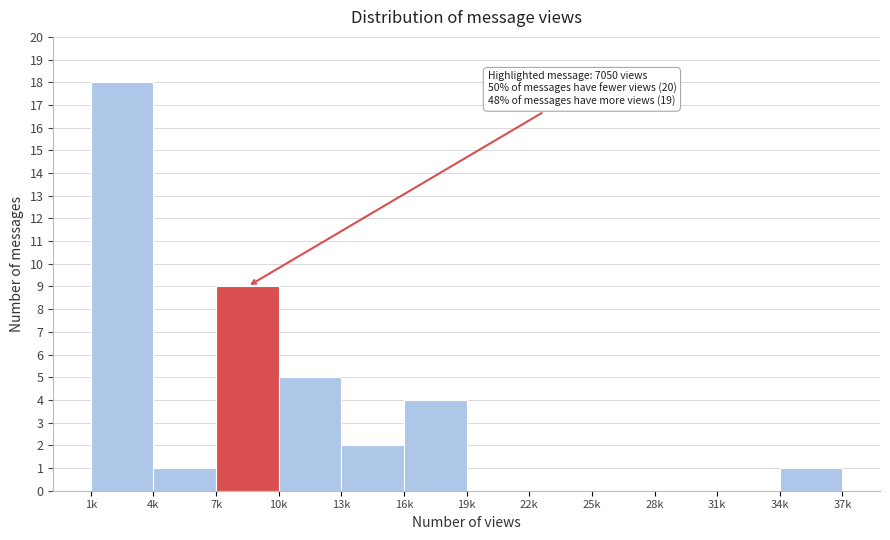

Reading left to right, what are all the values shown in this chart?

1k=18	4k=1	7k=9	10k=5	13k=2	16k=4	19k=0	22k=0	25k=0	28k=0	31k=0	34k=1